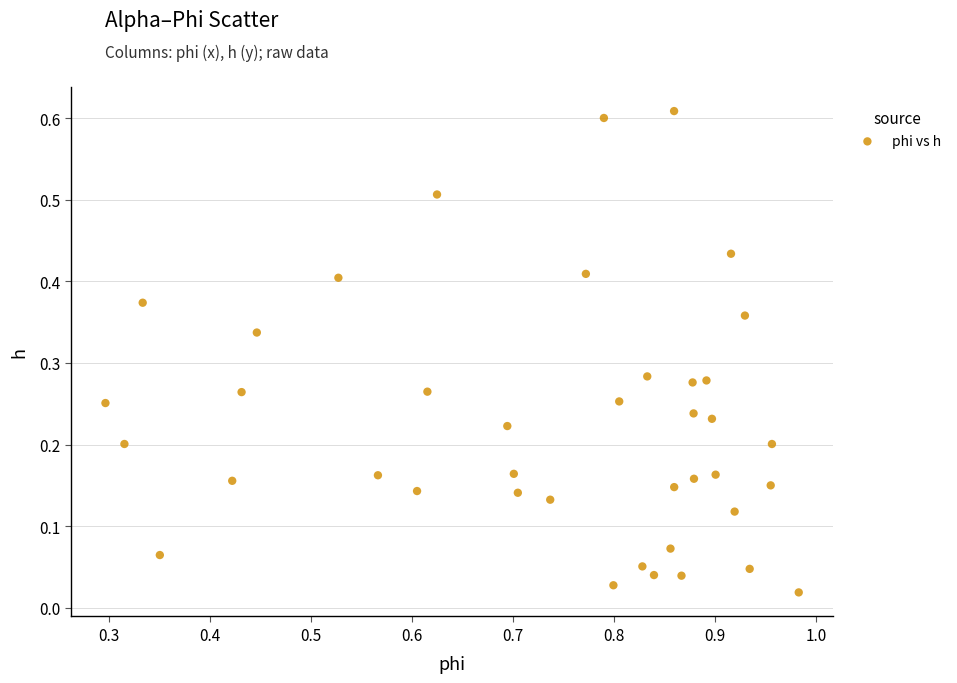

What is the range of X values (max minus min)?

0.7